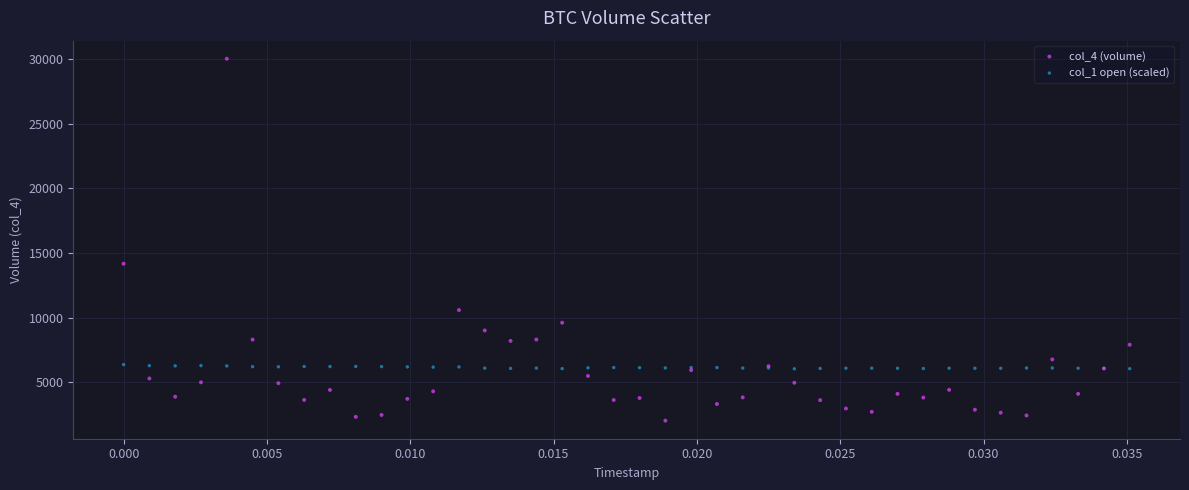

Which series contains the highest Y value?

col_4 (volume)